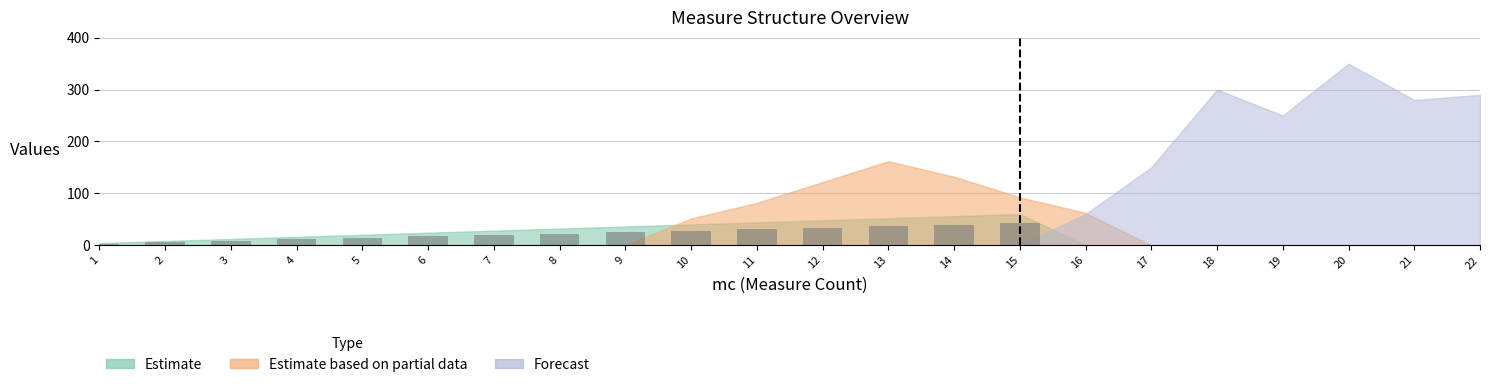

How many data points does each series have?

22